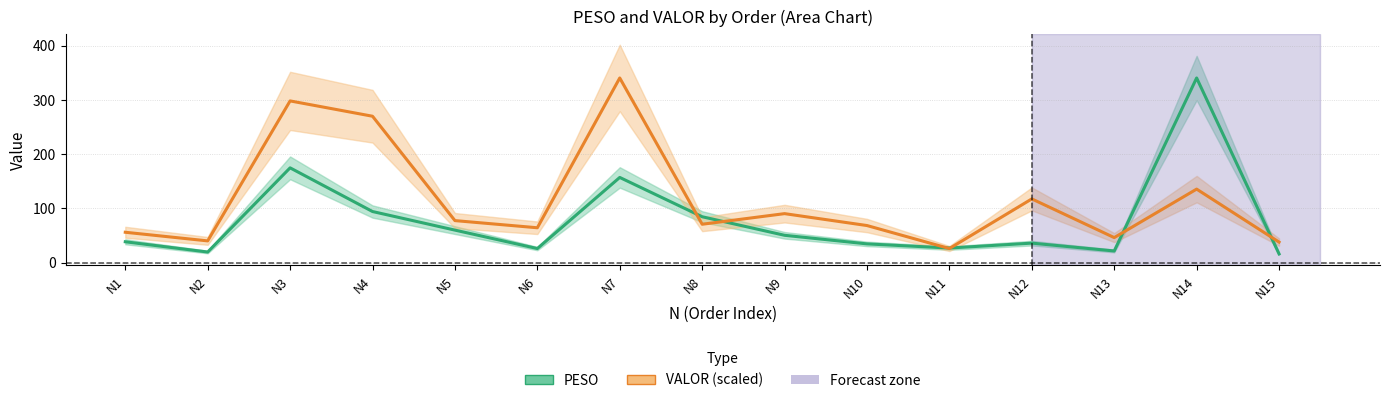

Where is the first local minimum for VALOR (scaled)?

N2